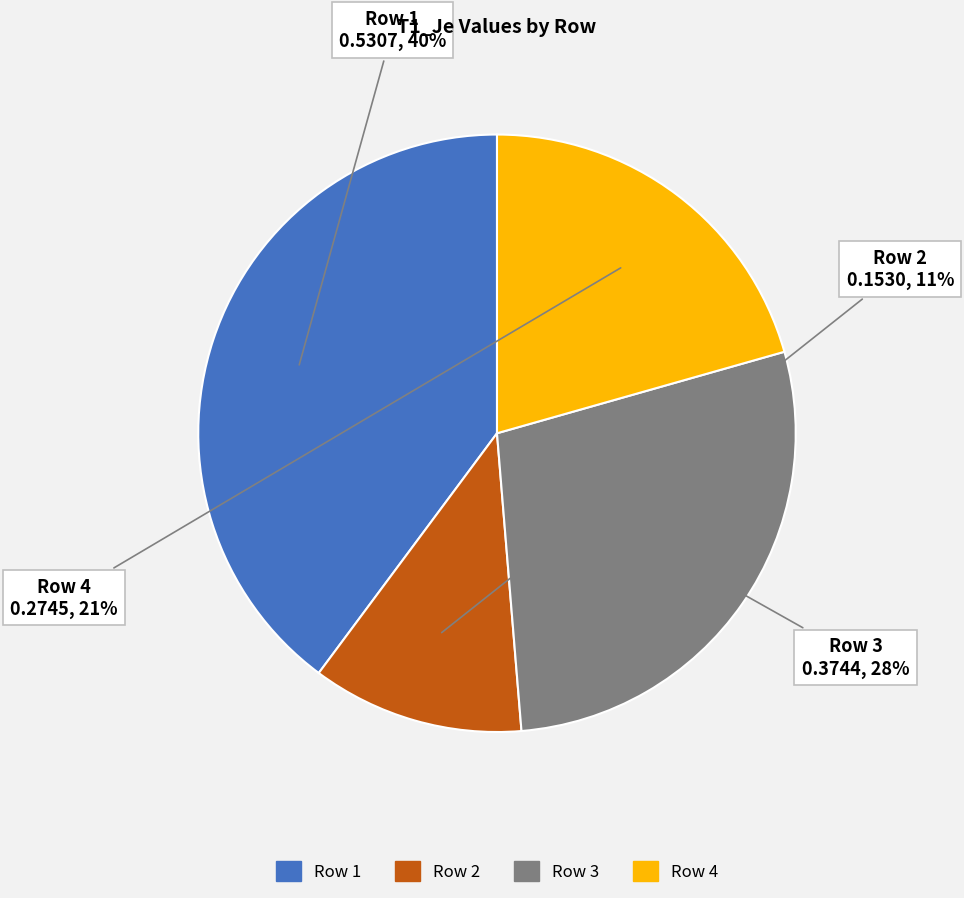

Does any single category account for the majority?

No